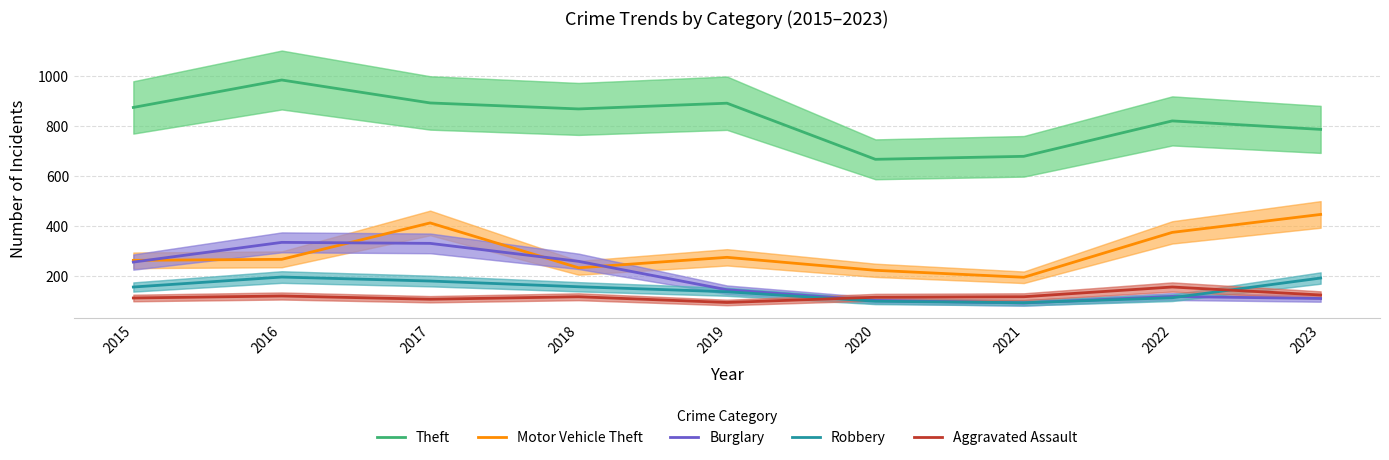

How many data points does each series have?

9